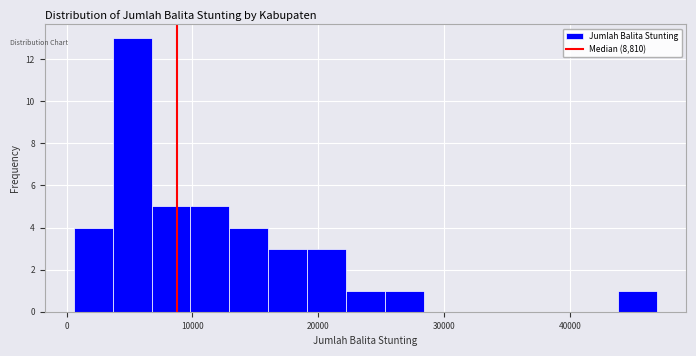

Read against the x-axis, roughly where is the centre of the tallest bar?

5000